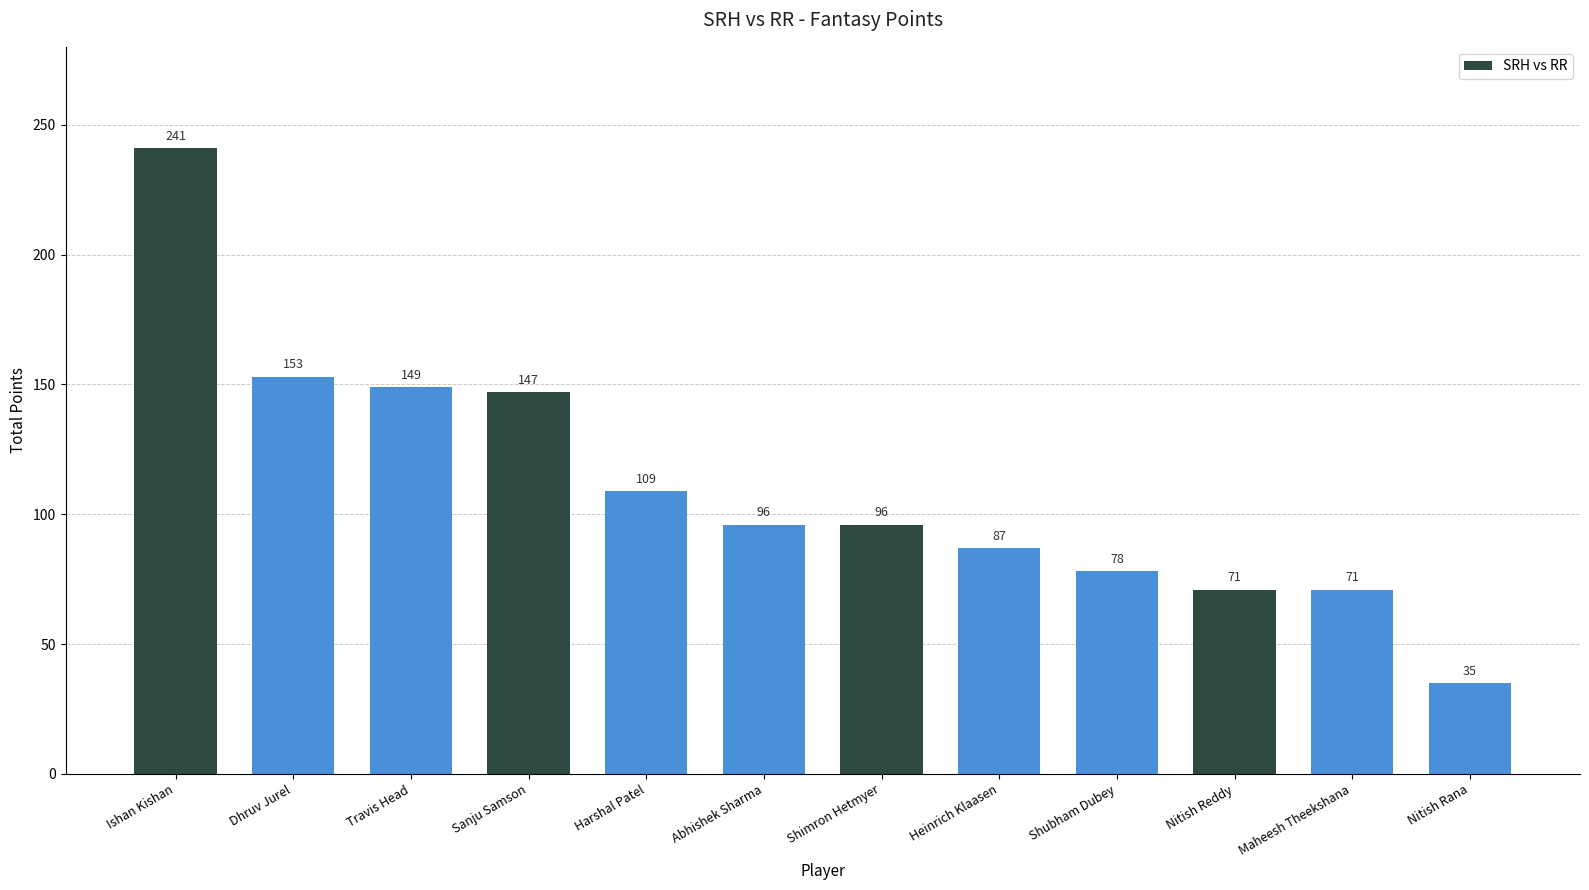

Reading left to right, extract all data points from this chart.

Ishan Kishan=241	Dhruv Jurel=153	Travis Head=149	Sanju Samson=147	Harshal Patel=109	Abhishek Sharma=96	Shimron Hetmyer=96	Heinrich Klaasen=87	Shubham Dubey=78	Nitish Reddy=71	Maheesh Theekshana=71	Nitish Rana=35